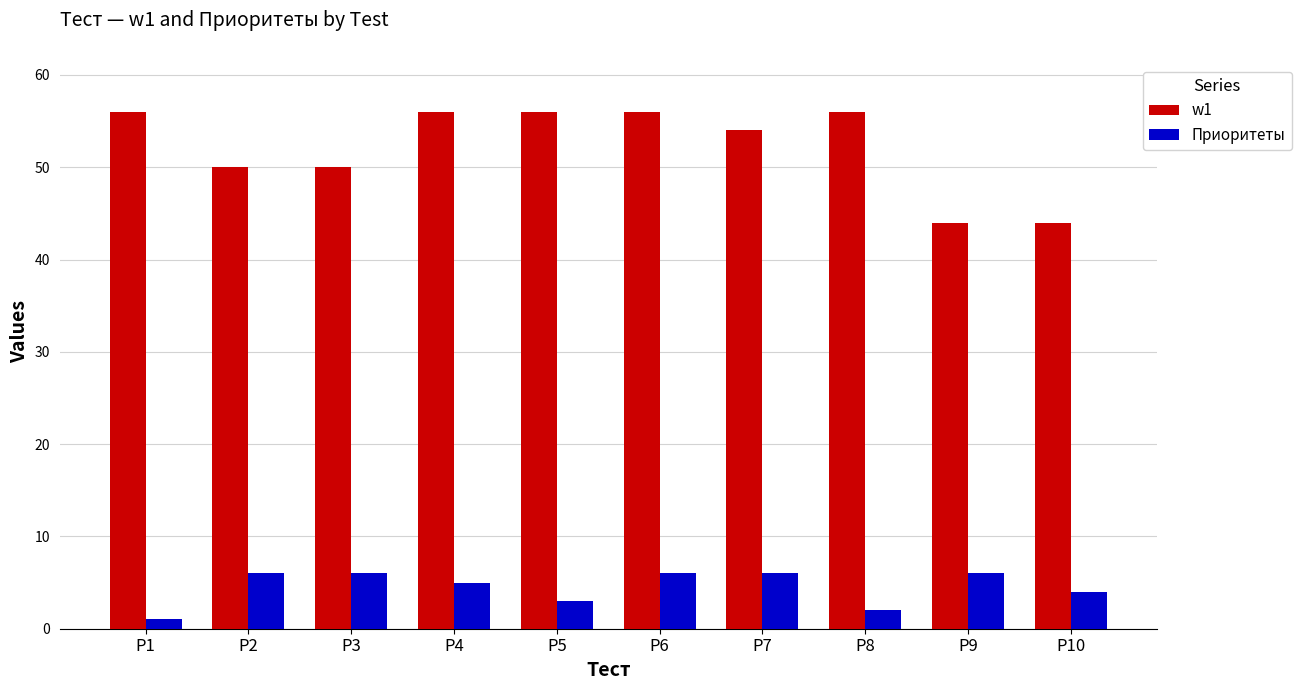

Count the w1 values in the range 50 to 56.

8